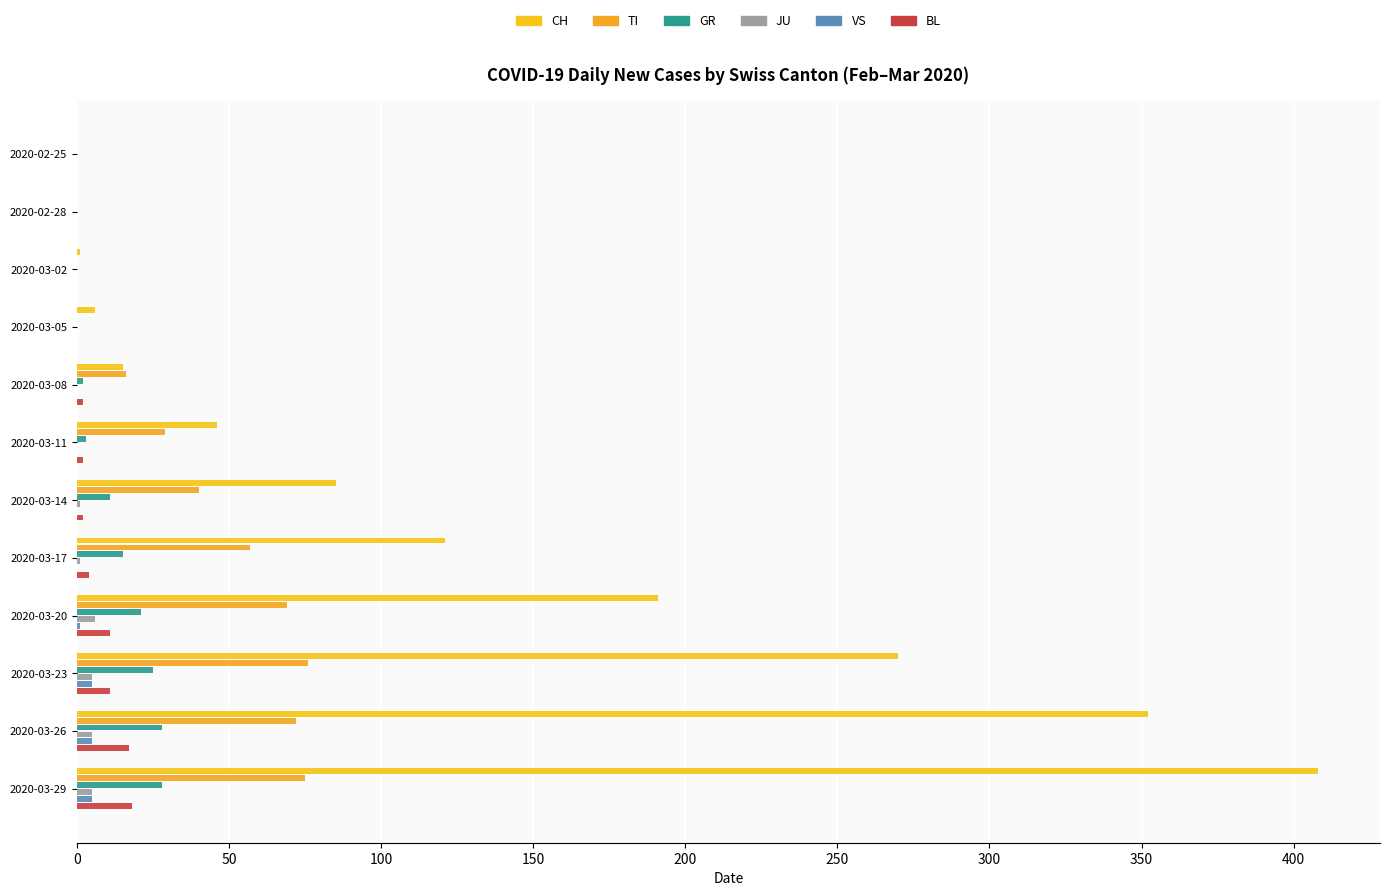

Count the number of categories in the chart.

12